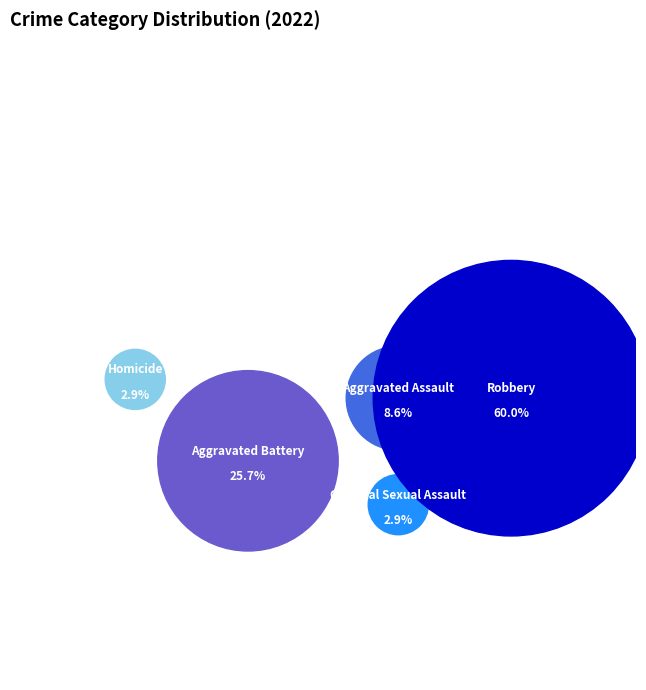

Rank the categories by value from highest to lowest.

Robbery, Aggravated Battery, Aggravated Assault, Criminal Sexual Assault, Homicide